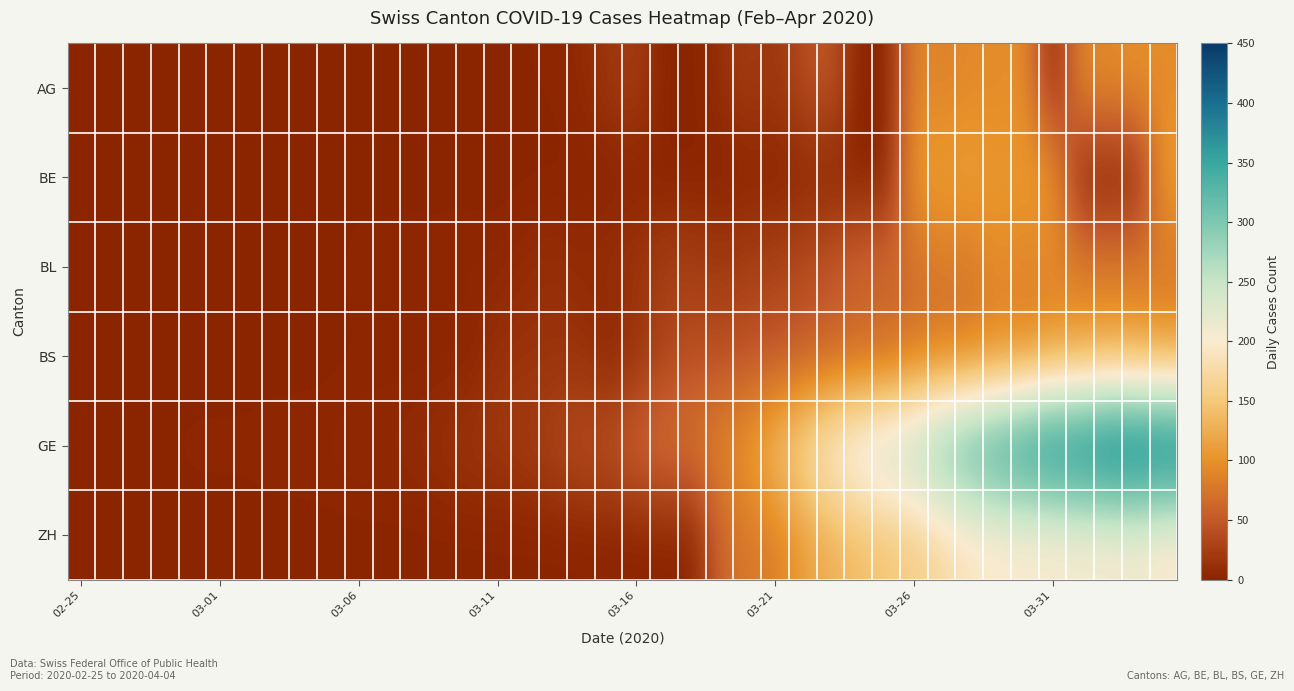

List the series in order of their peak value, lowest first.

BL, AG, BE, BS, ZH, GE